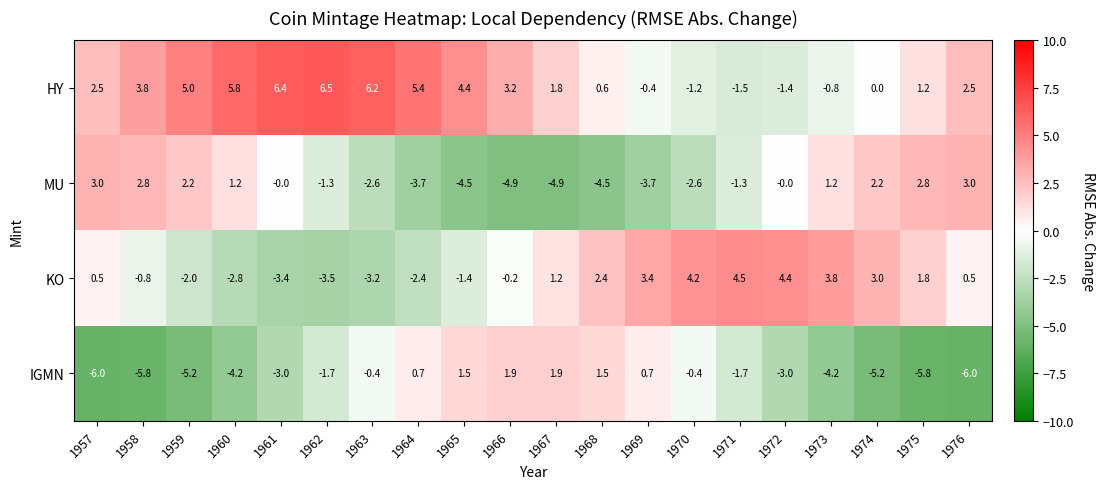

The MU series shows 2.1 at 1960. True or false?

False